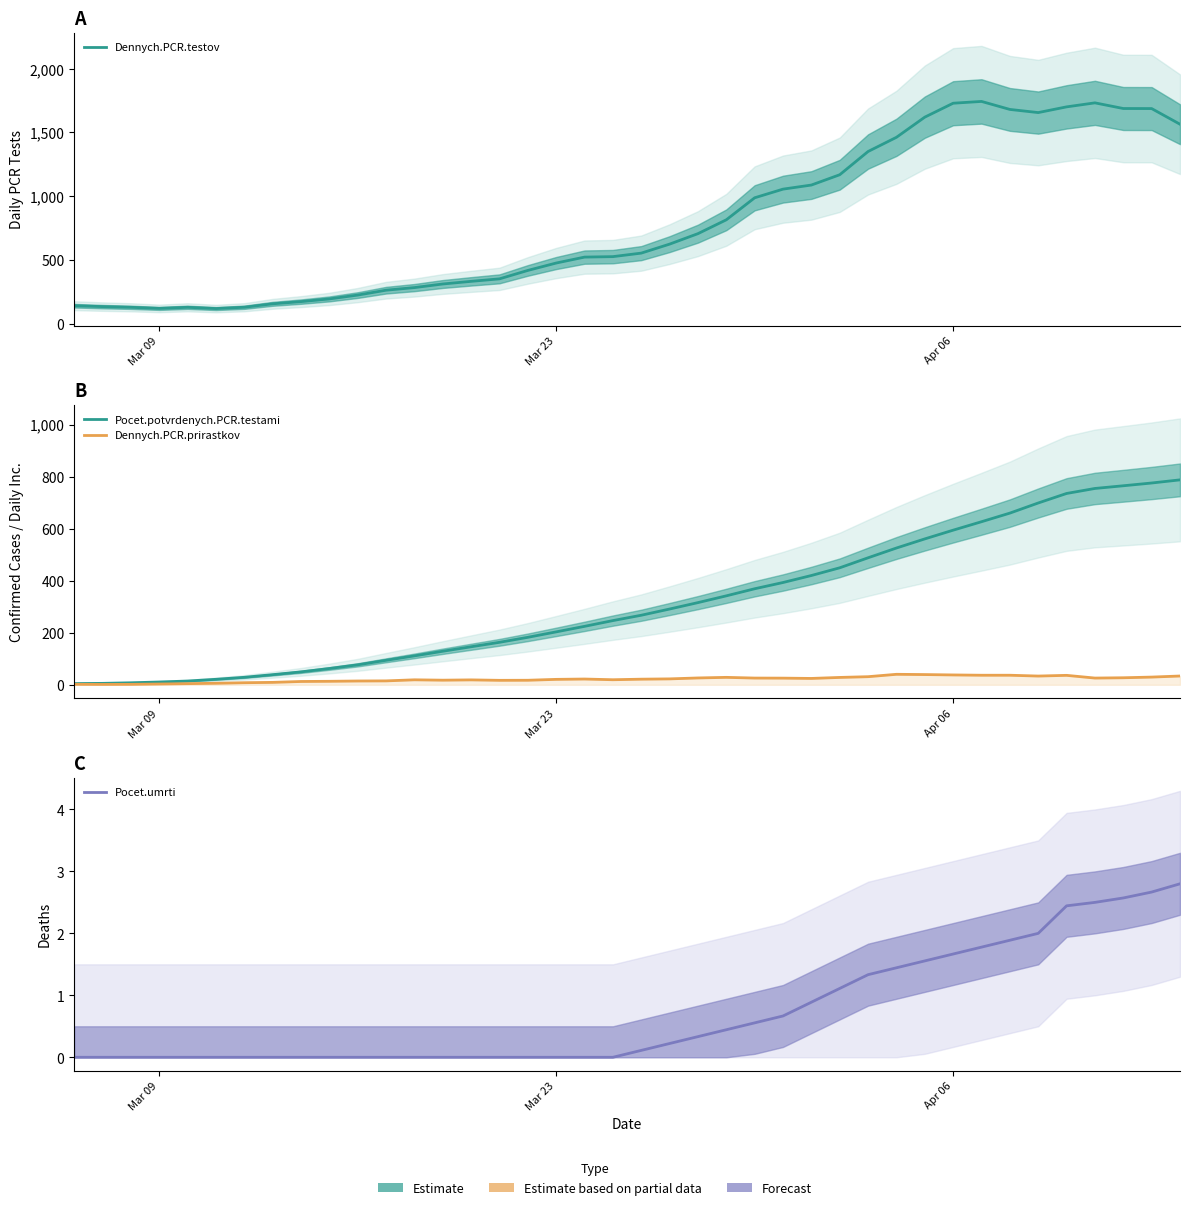

How many data points in Dennych.PCR.prirastkov are less than 22?

20